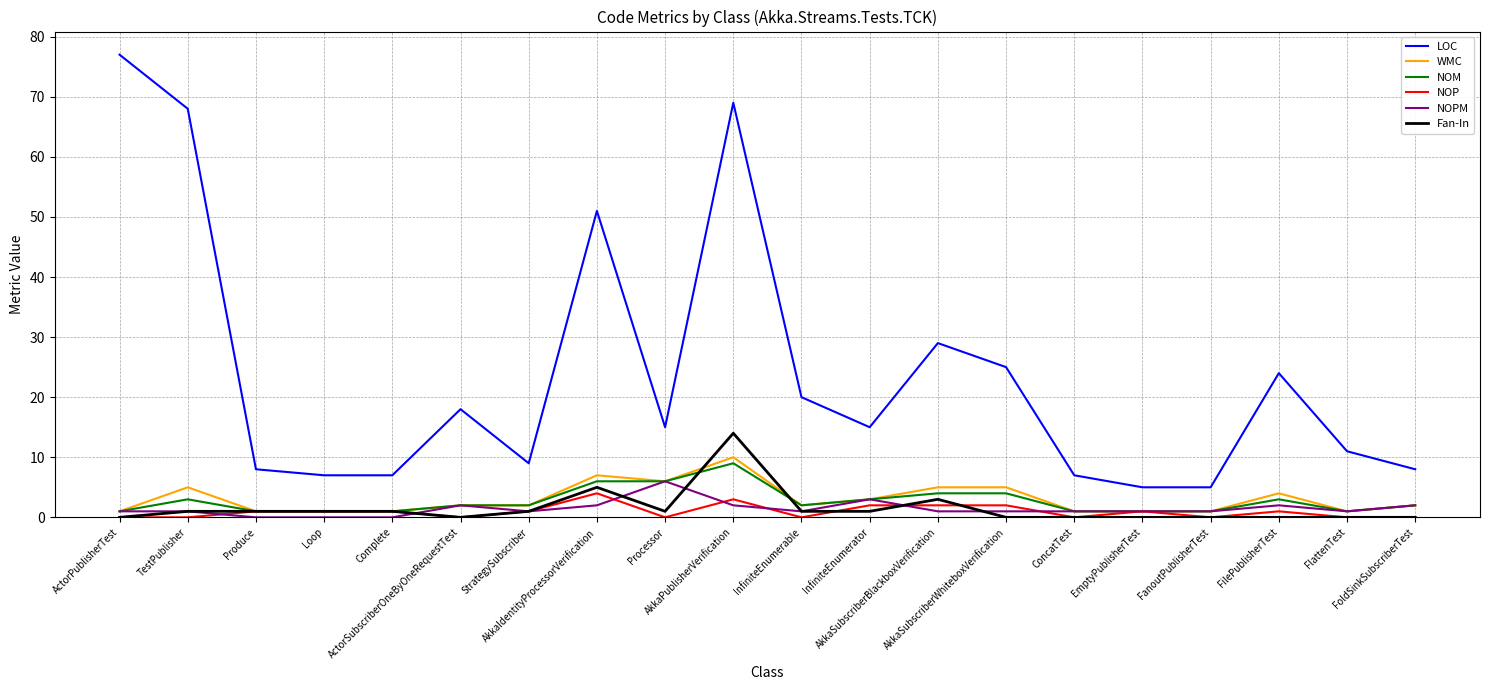

Where does the LOC series first go above 15?

ActorPublisherTest